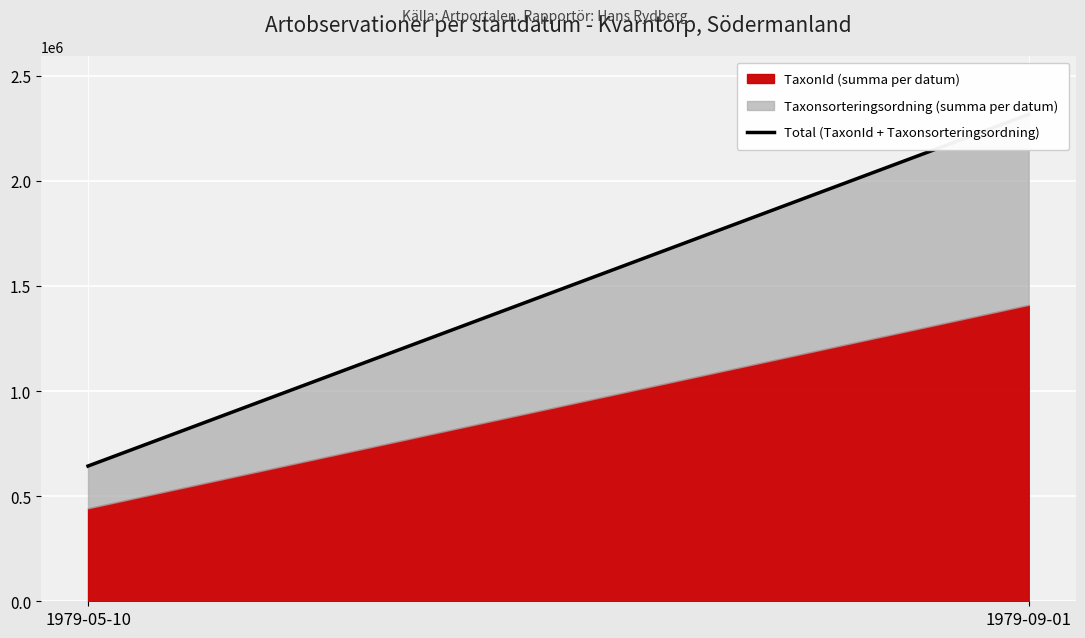

What is the sum of the values at 1979-09-01 and 1979-05-10?

2958599